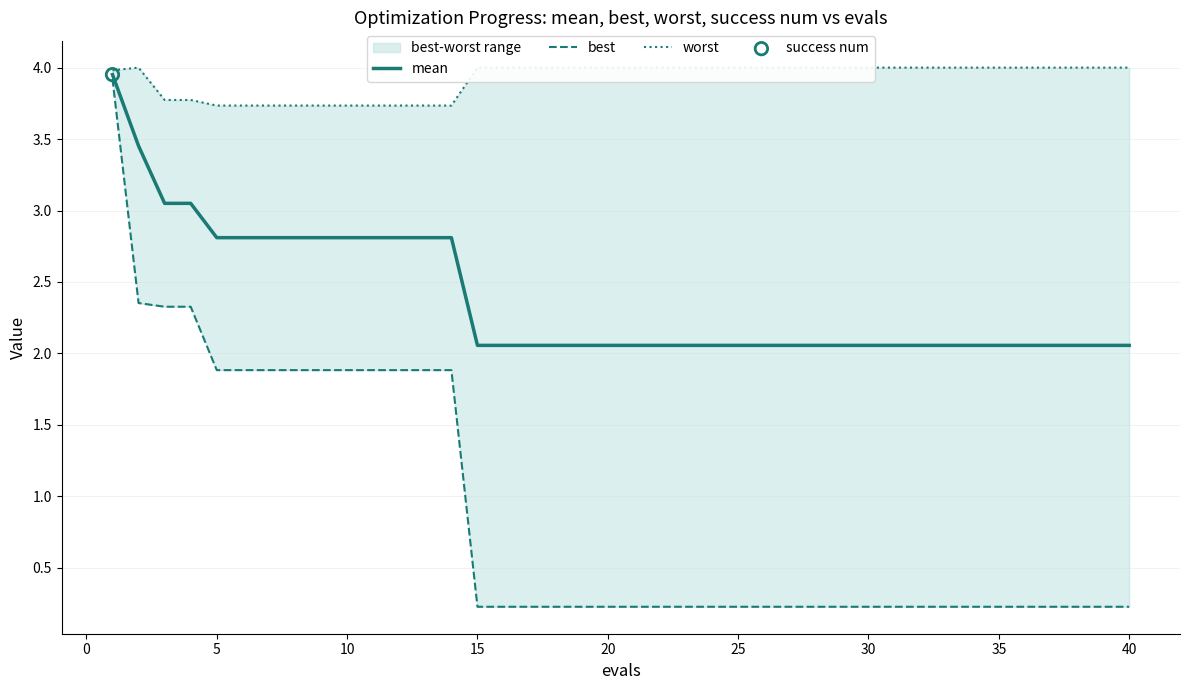

Which series contains the lowest Y value?

best